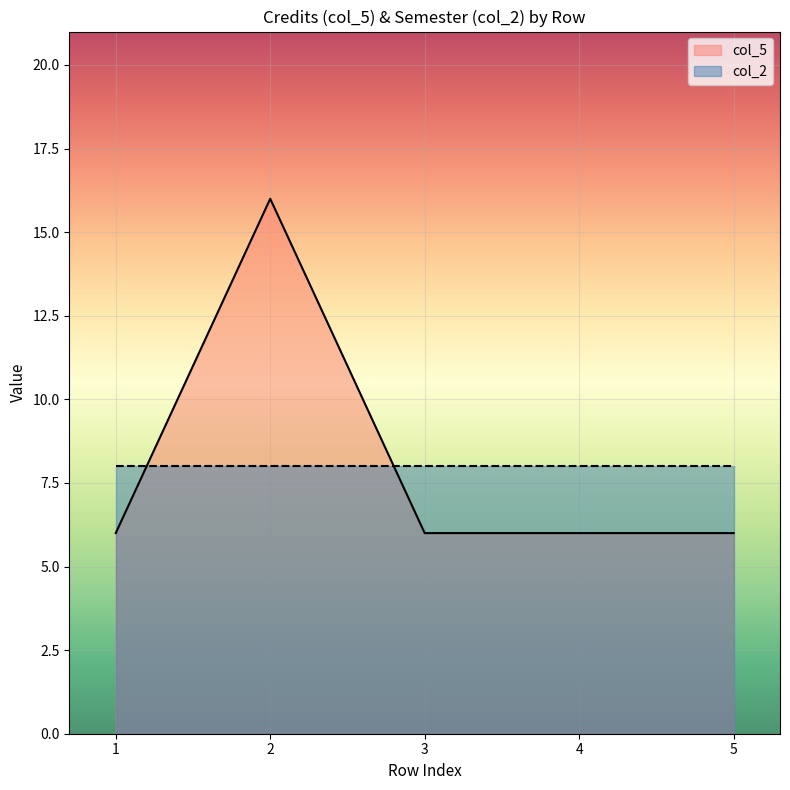

Does the chart display data point markers on the line(s)?

No